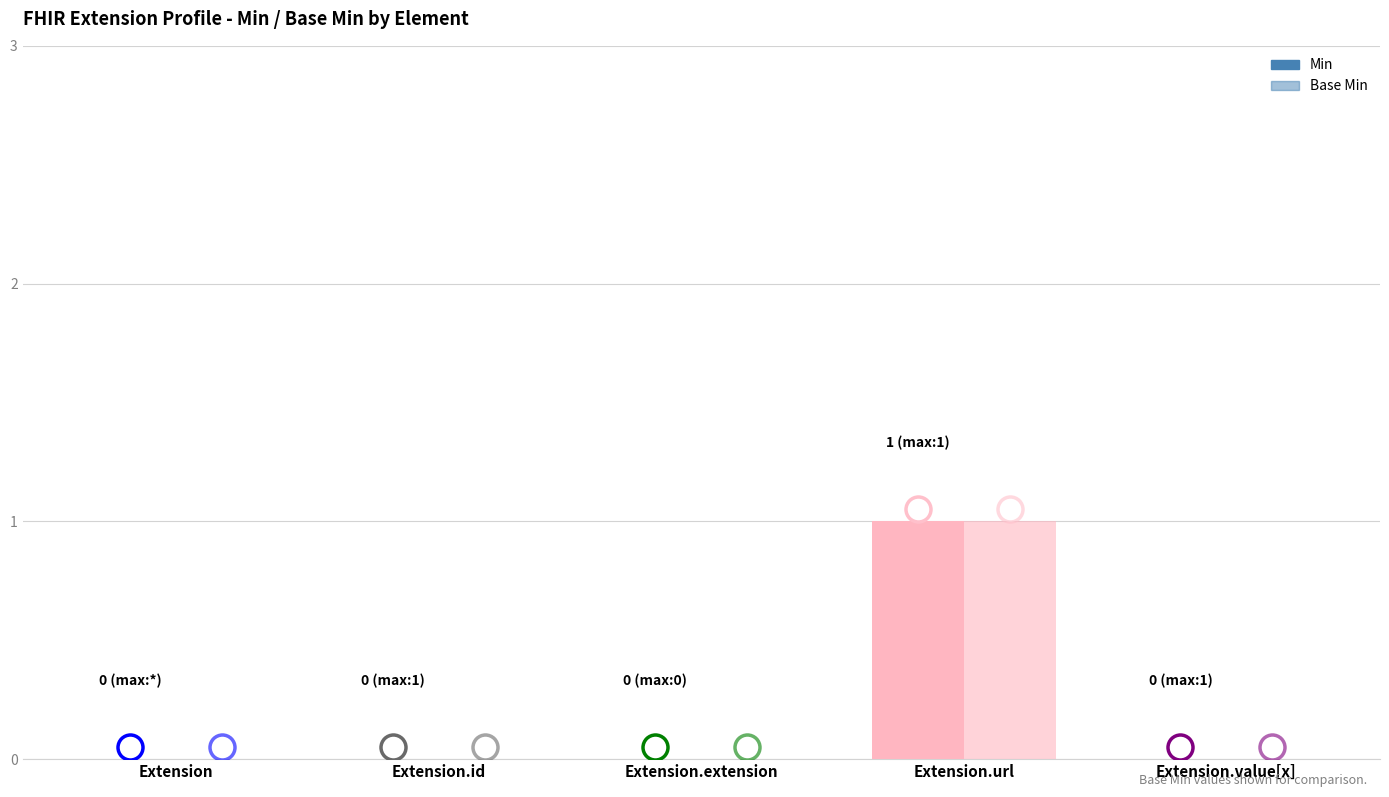

What position from the right is Extension.url?

2